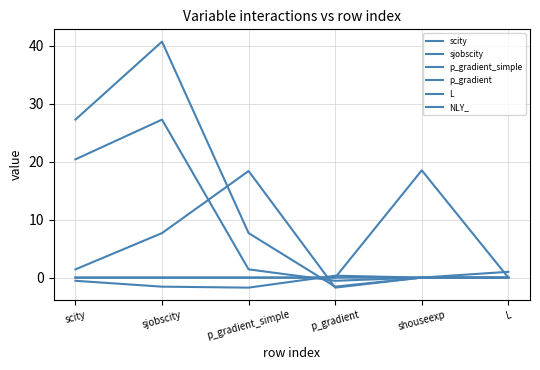

Between which two adjacent categories do sjobscity and p_gradient first intersect?

p_gradient_simple and p_gradient